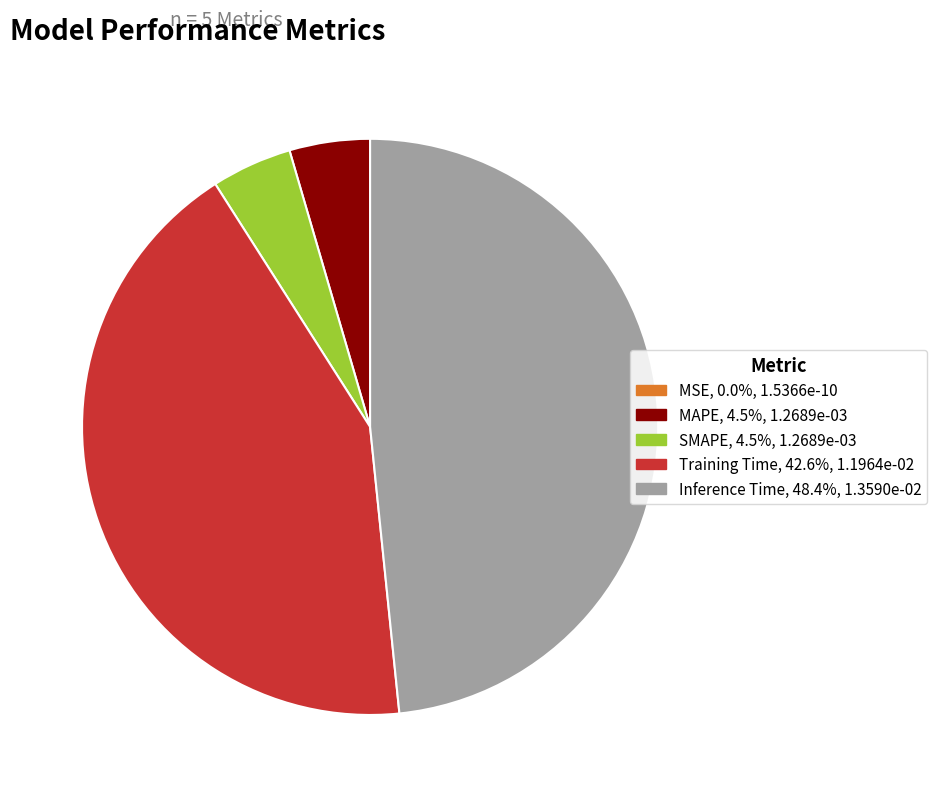

Between SMAPE and Inference Time, which is larger?

Inference Time